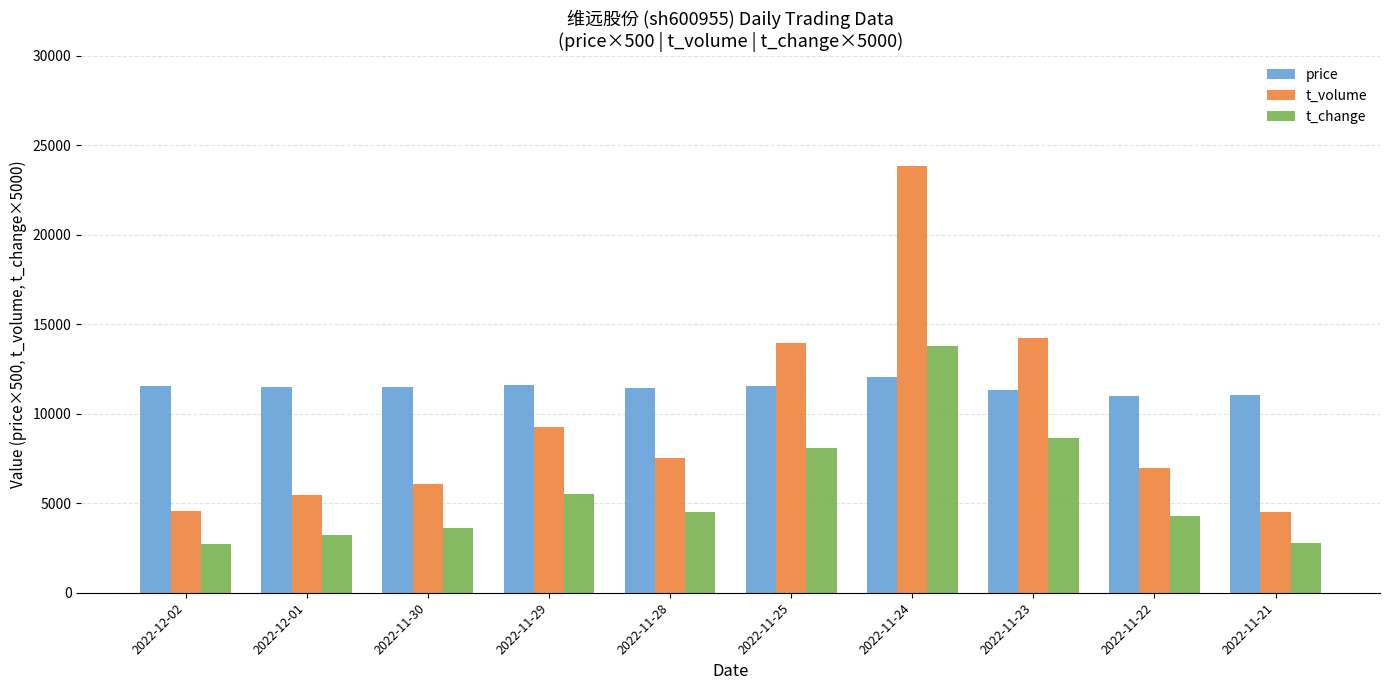

What is the value of the t_change bar at the 4th from the left?

5500.0